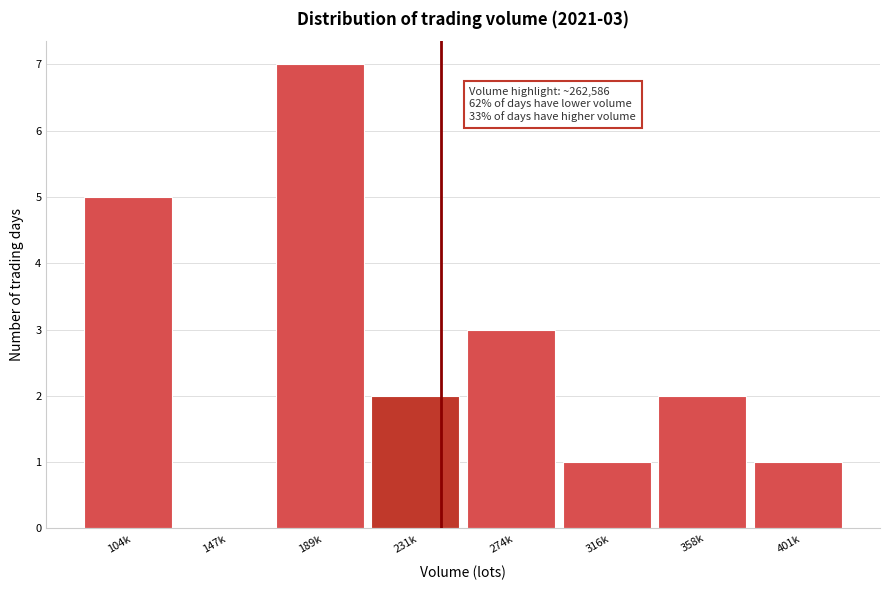

Reading right to left, transcribe all the data shown in this chart.

401k=1	358k=2	316k=1	274k=3	231k=2	189k=7	147k=0	104k=5